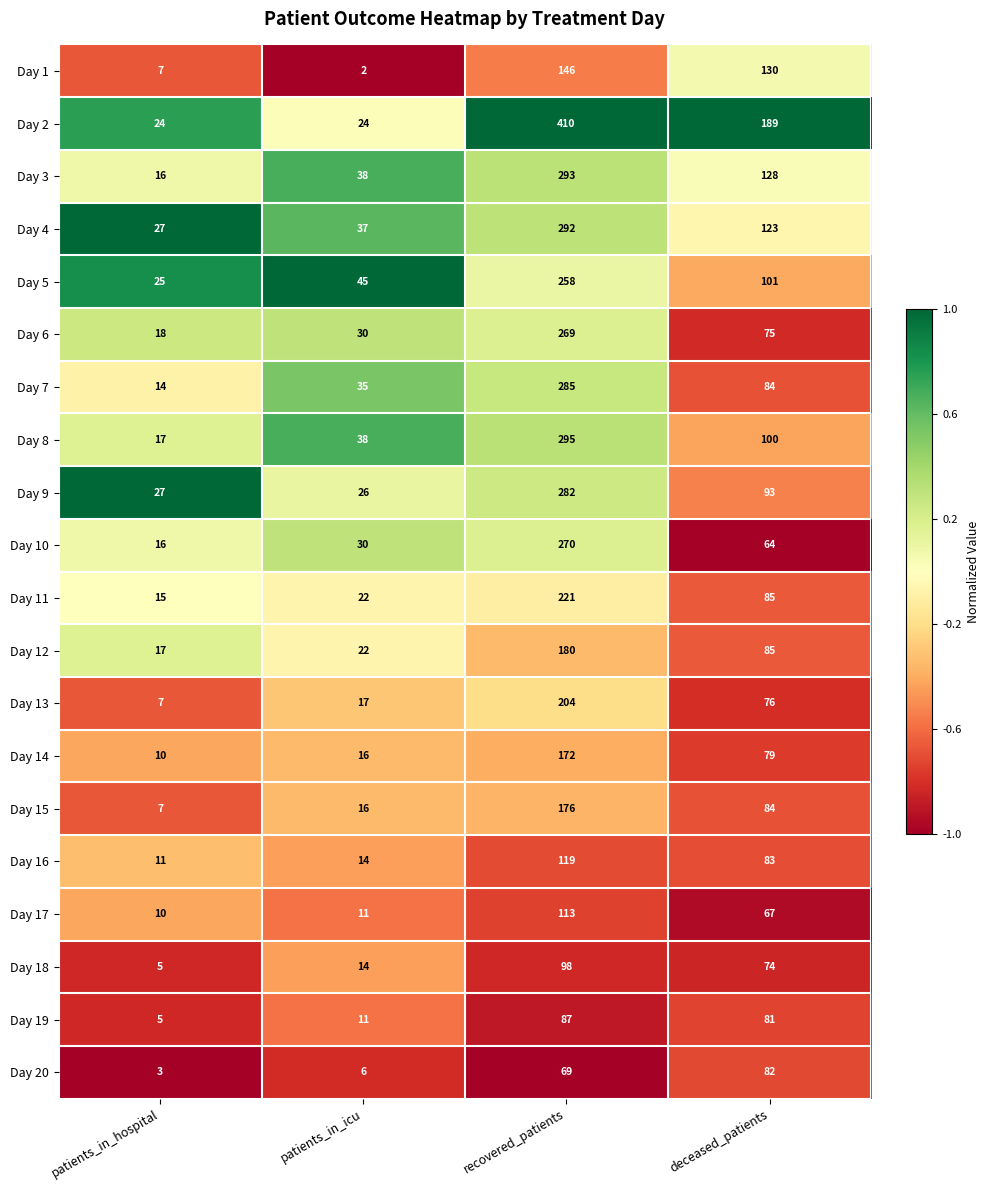

What is the maximum value shown in the chart?

410